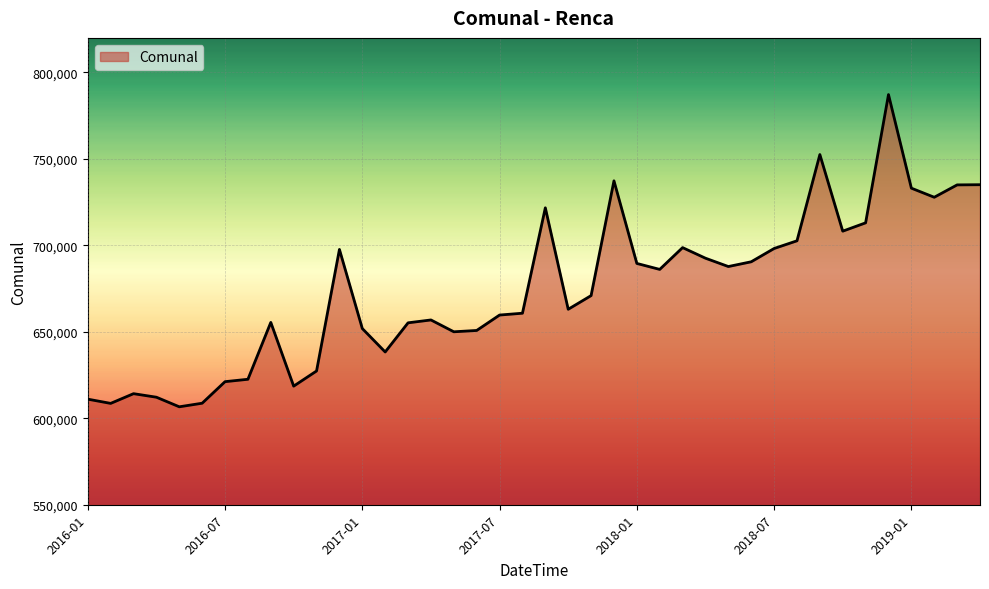

What is the difference between the maximum and minimum values?

180576